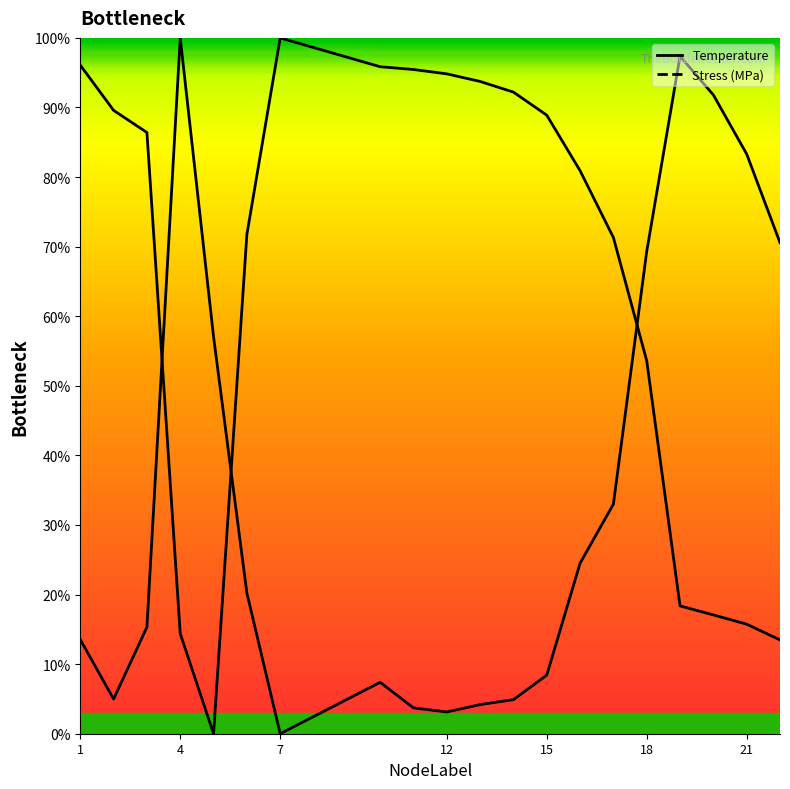

The Stress (MPa) series shows 2.7 at 11. True or false?

False